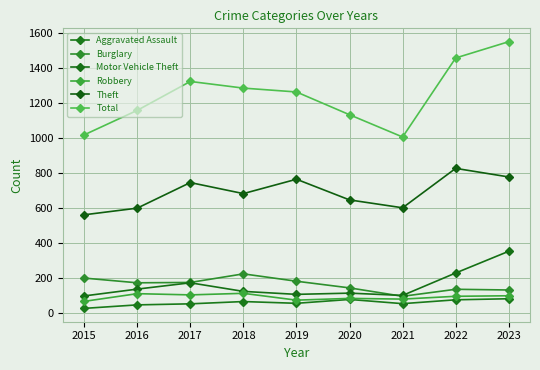

How many data points does each series have?

9